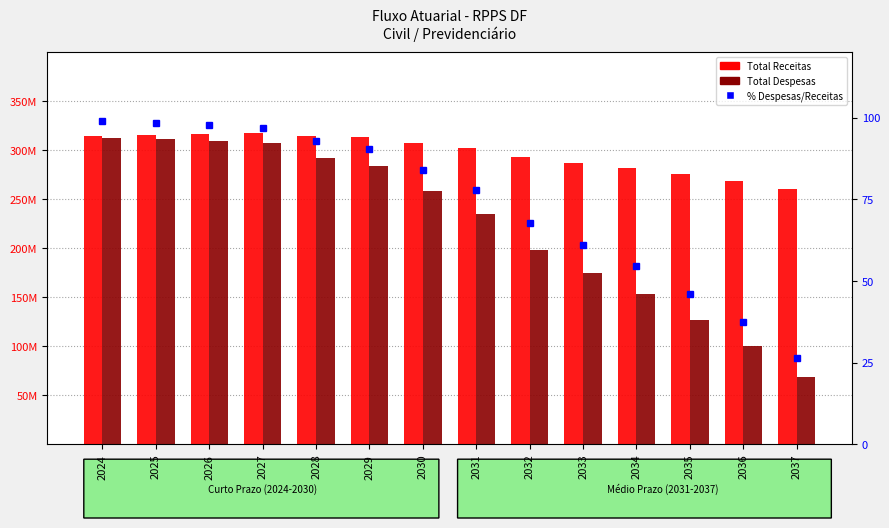

What is the sum of the Total Receitas values at 2030 and 2025?

623868350.1